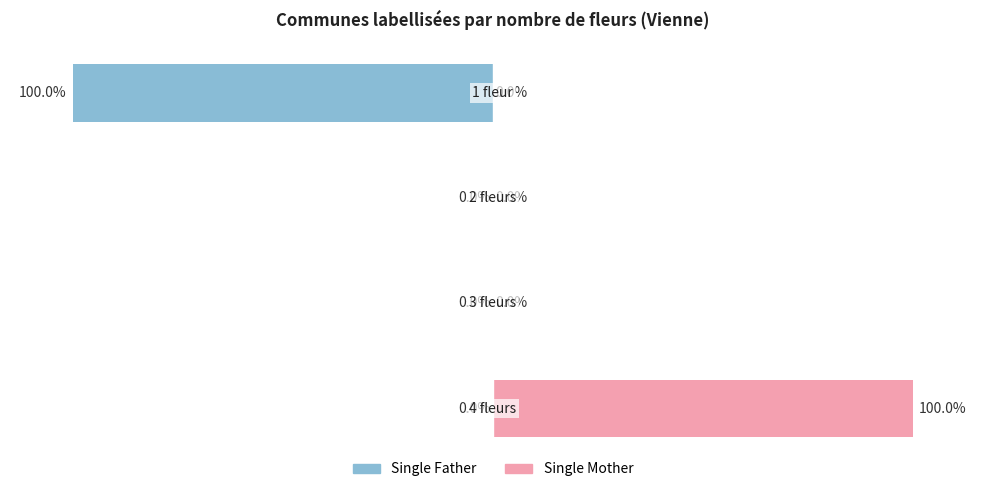

Reading right to left, list all the values displayed in this chart.

Single Father: 3=-100	2=0	1=0	0=0
Single Mother: 3=0	2=0	1=0	0=100